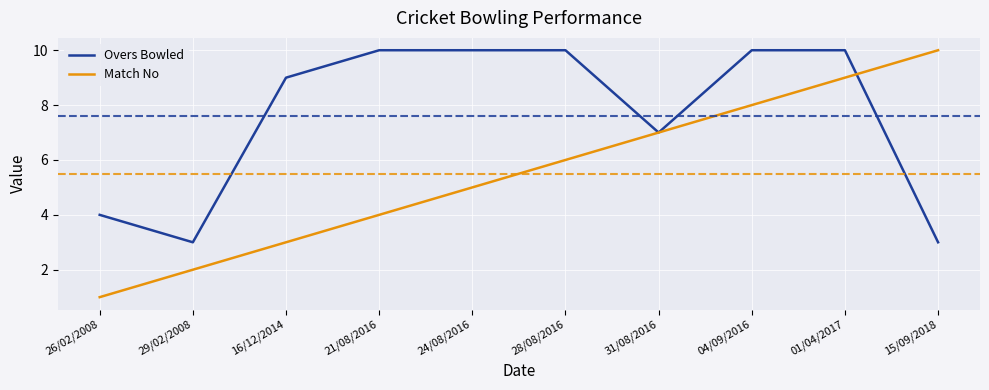

What is the average value of the Match No series?

6